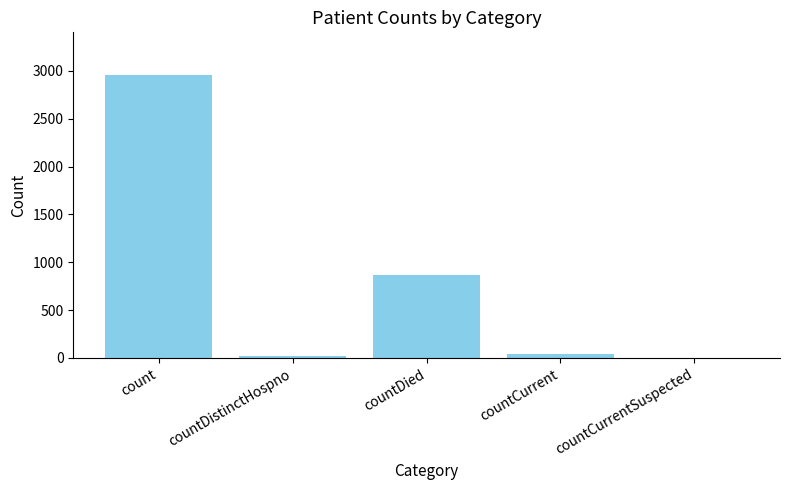

What is the maximum value shown in the chart?

2959